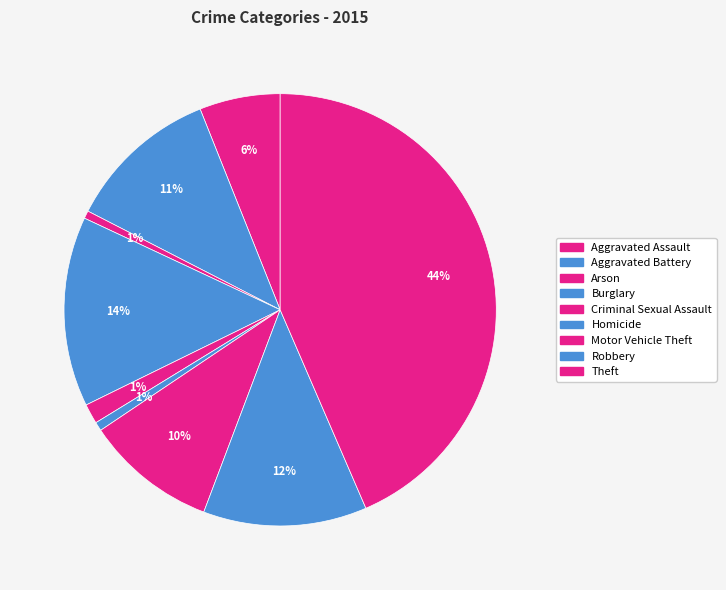

What percentage is the Theft slice, to the nearest percent?

44%